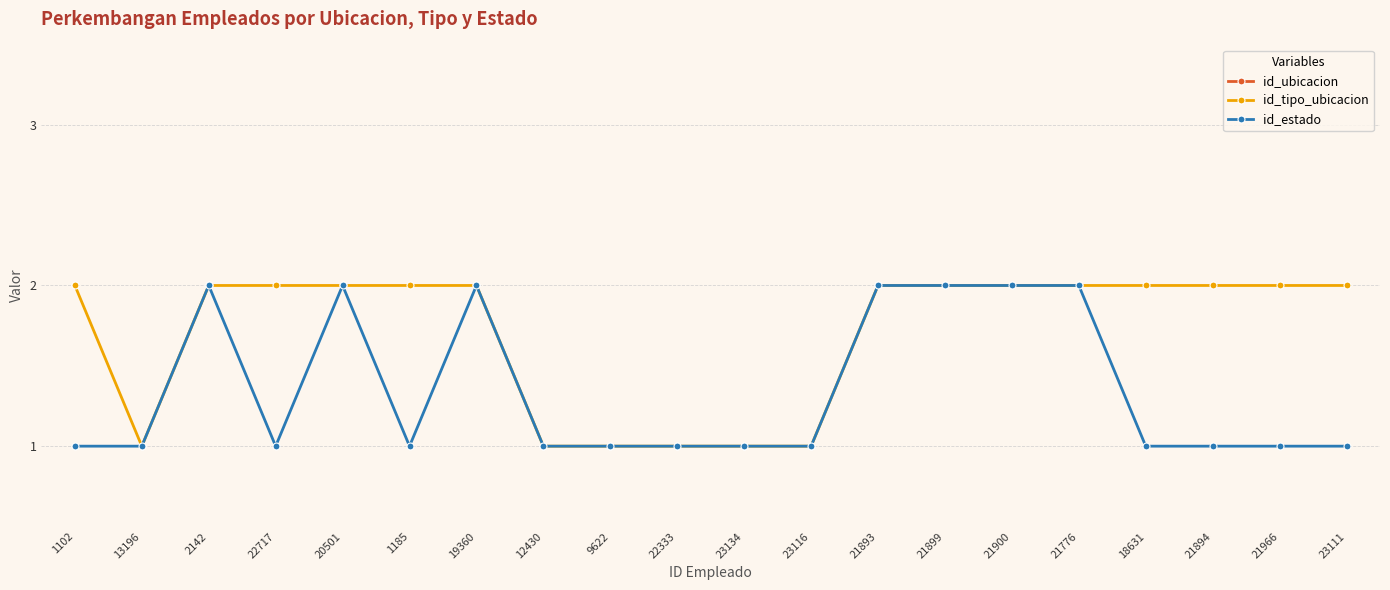

What is the difference between the maximum and minimum values in the id_estado series?

1